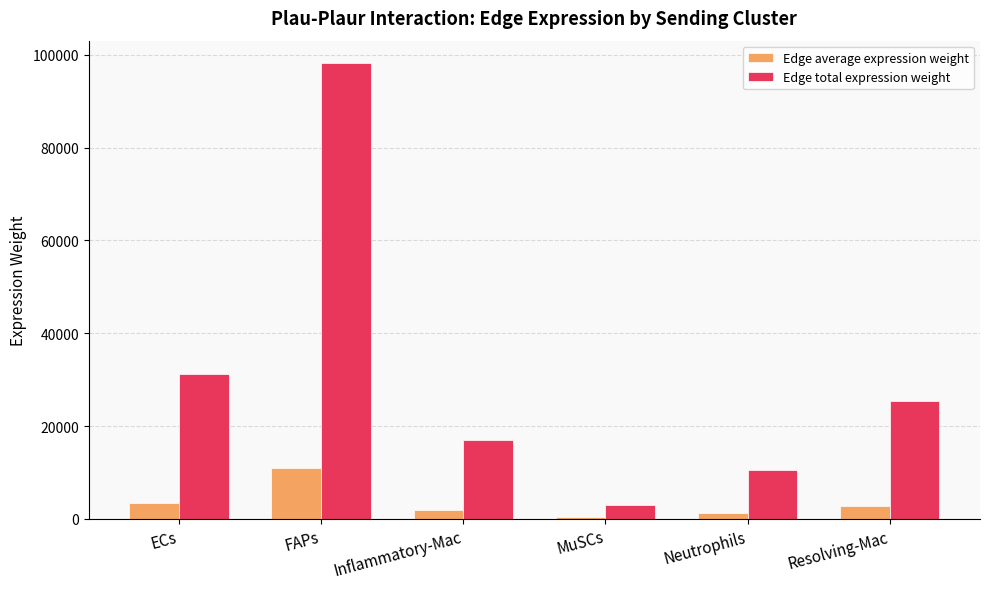

Reading left to right, what are all the values shown in this chart?

Edge average expression weight: ECs=3477.9	FAPs=10905.4	Inflammatory-Mac=1886.8	MuSCs=329.7	Neutrophils=1163.0	Resolving-Mac=2809.8
Edge total expression weight: ECs=31300.7	FAPs=98148.2	Inflammatory-Mac=16981.5	MuSCs=2967.7	Neutrophils=10467.1	Resolving-Mac=25288.6